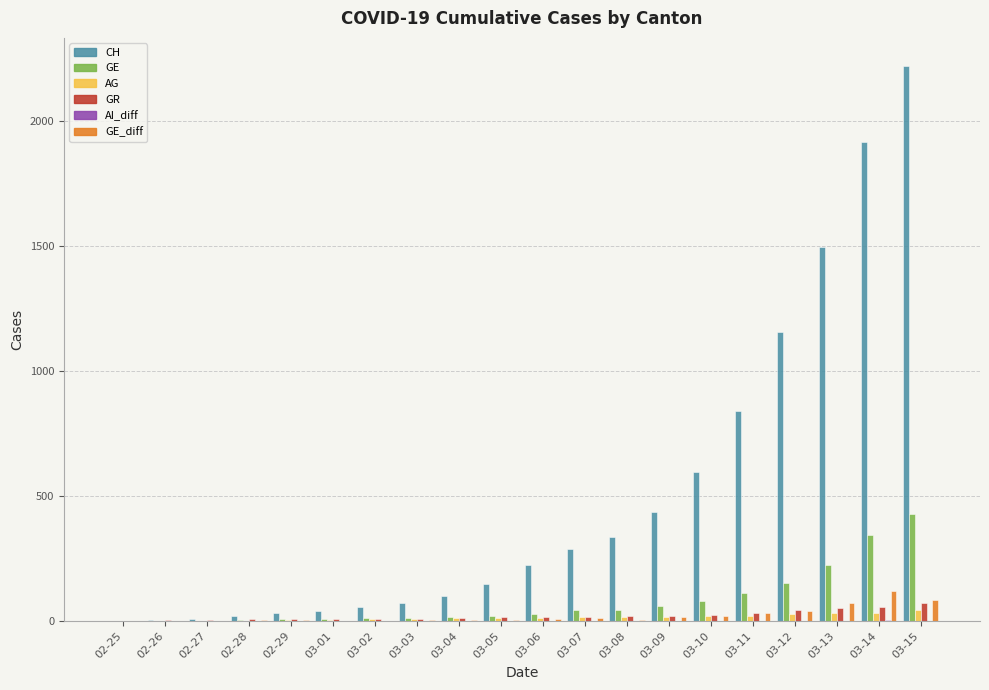

At which category is the sum across all series the highest?

03-15